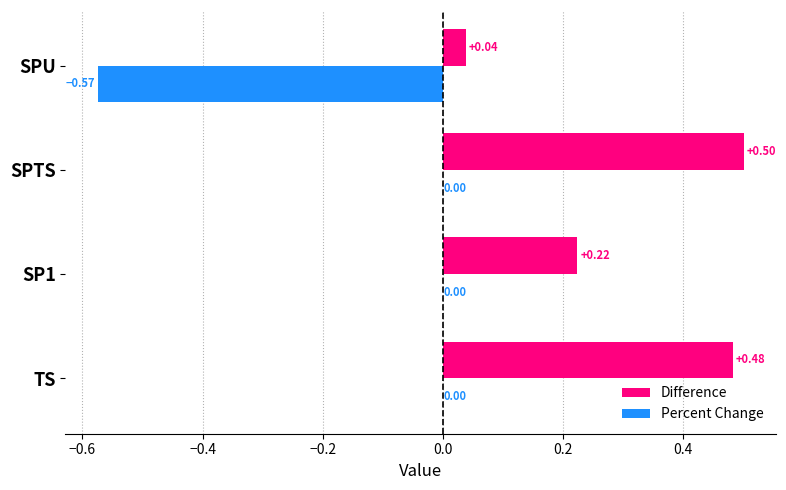

At which category is the sum across all series the highest?

SPTS